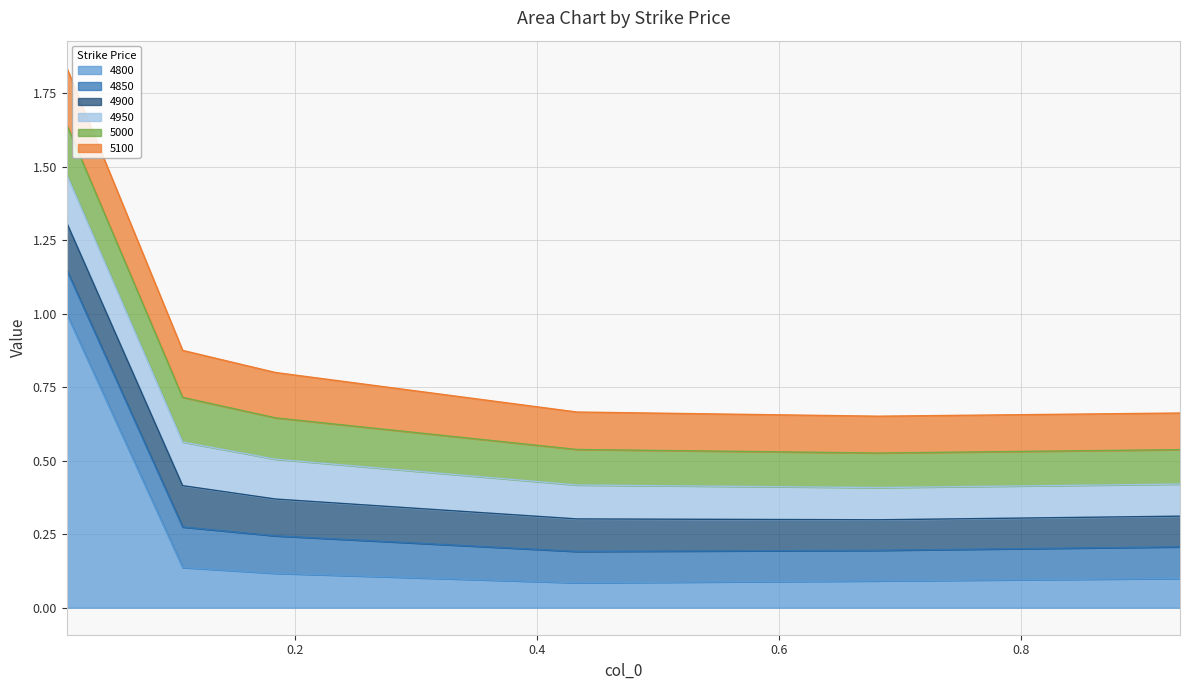

True or false: 4800 and 5000 cross at least once.

True